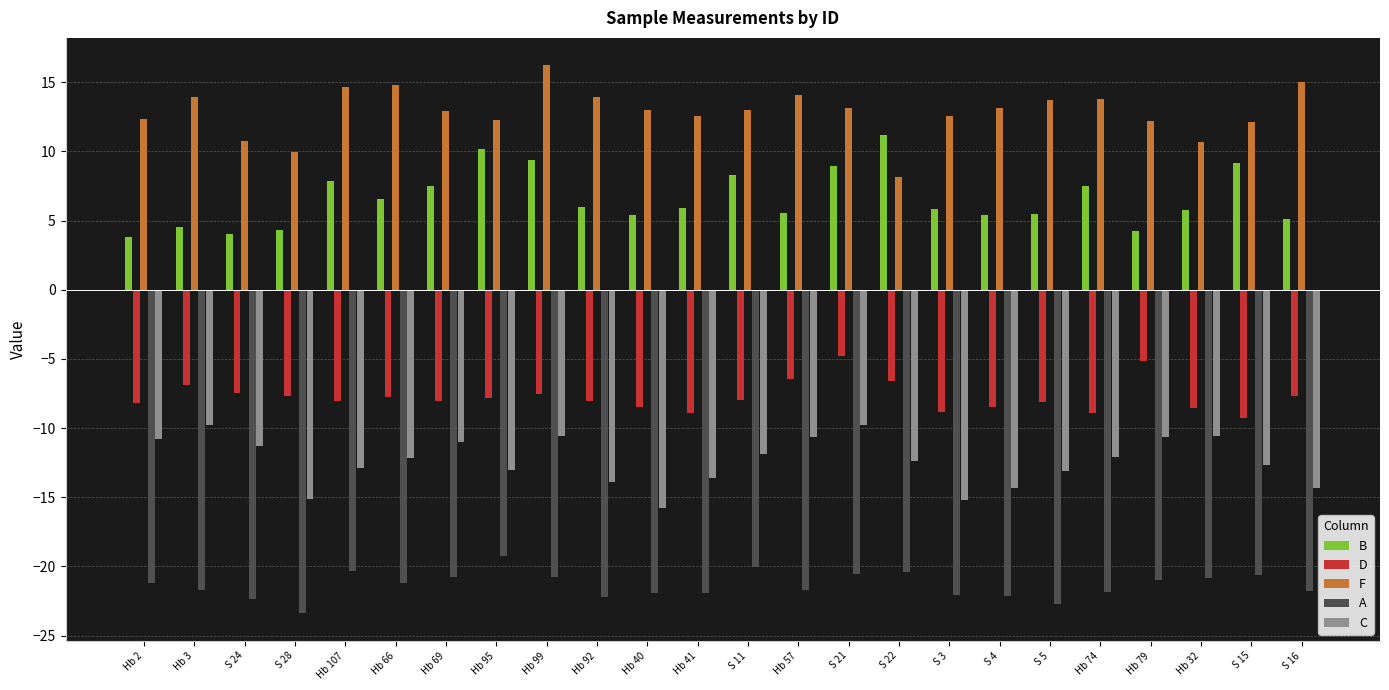

Which category has the highest value in the F series?

Hb 99